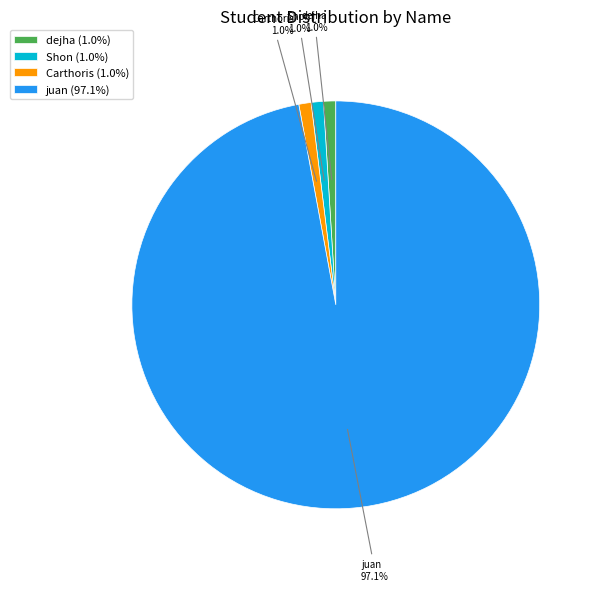

What is the ratio of the value at Shon to the value at Carthoris?

1.0